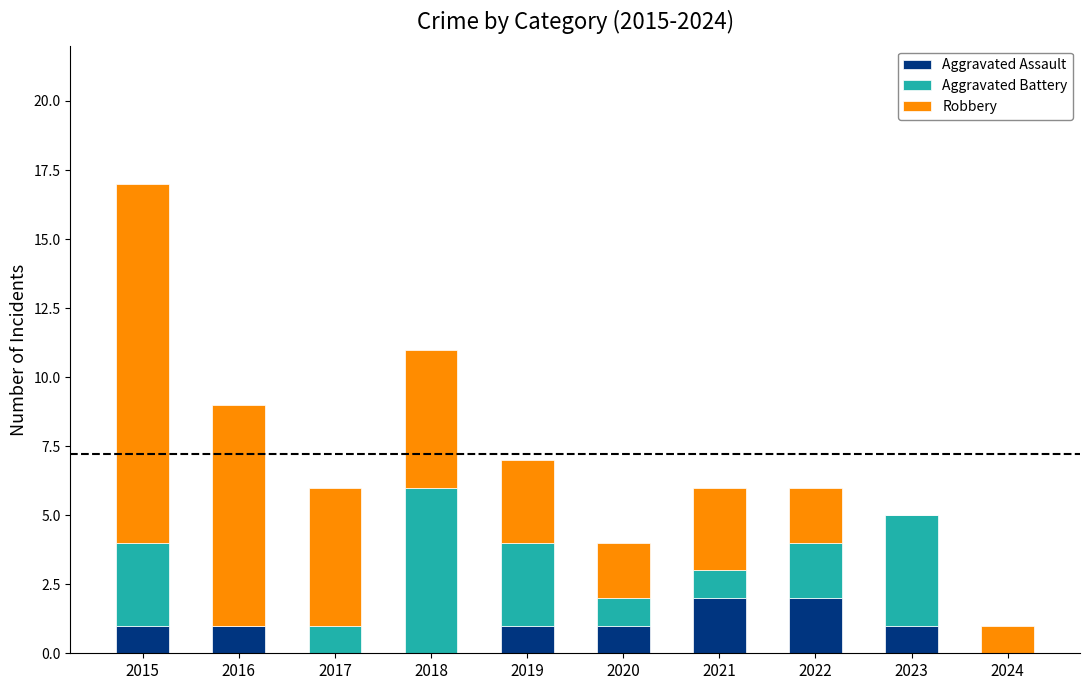

What is the total value across all series at 2020?

4